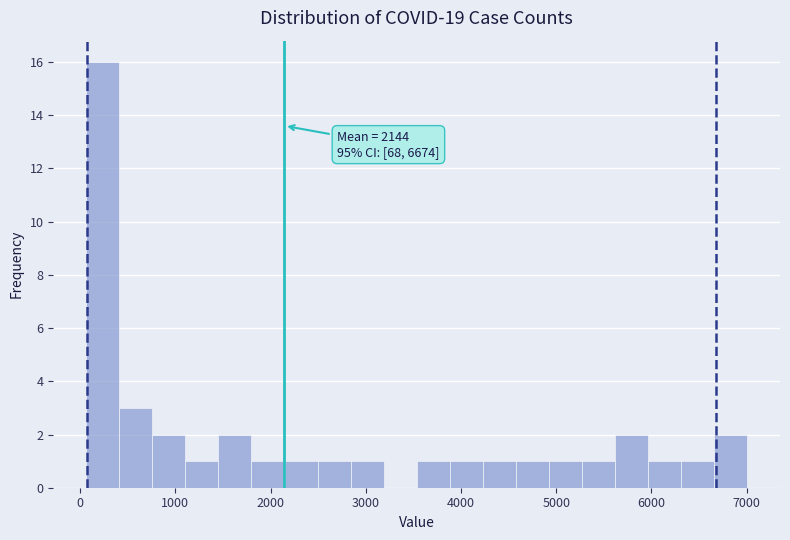

Read against the x-axis, roughly where is the centre of the tallest bar?

200